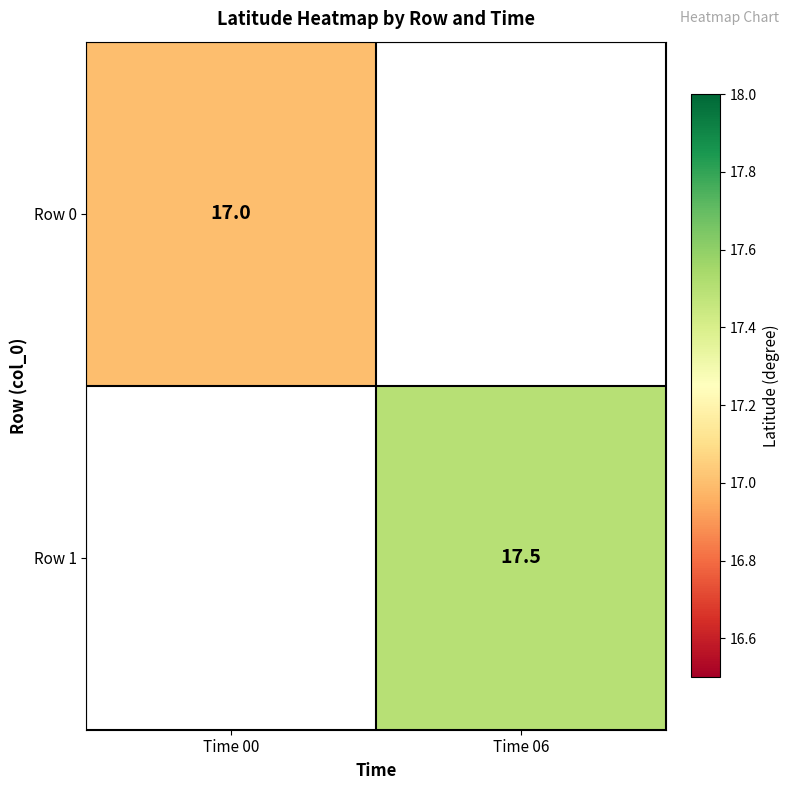

True or false: Row 0 has a value of 11.2 at Time 00.

False